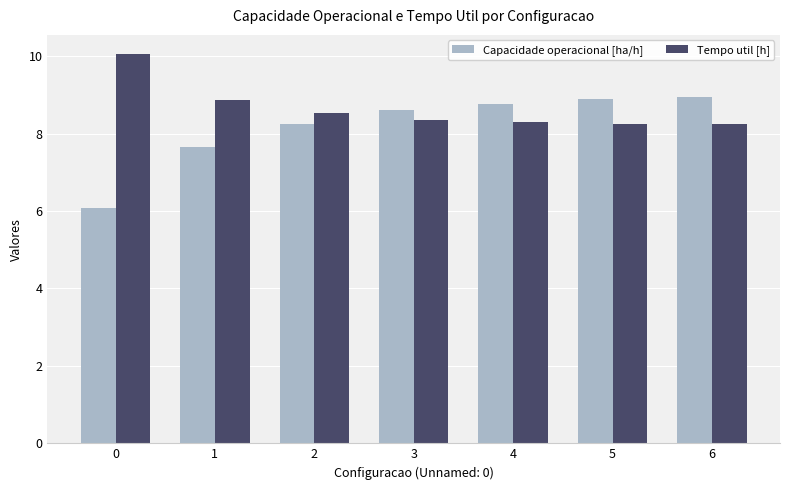

Which series has the largest total across all categories?

Tempo util [h]